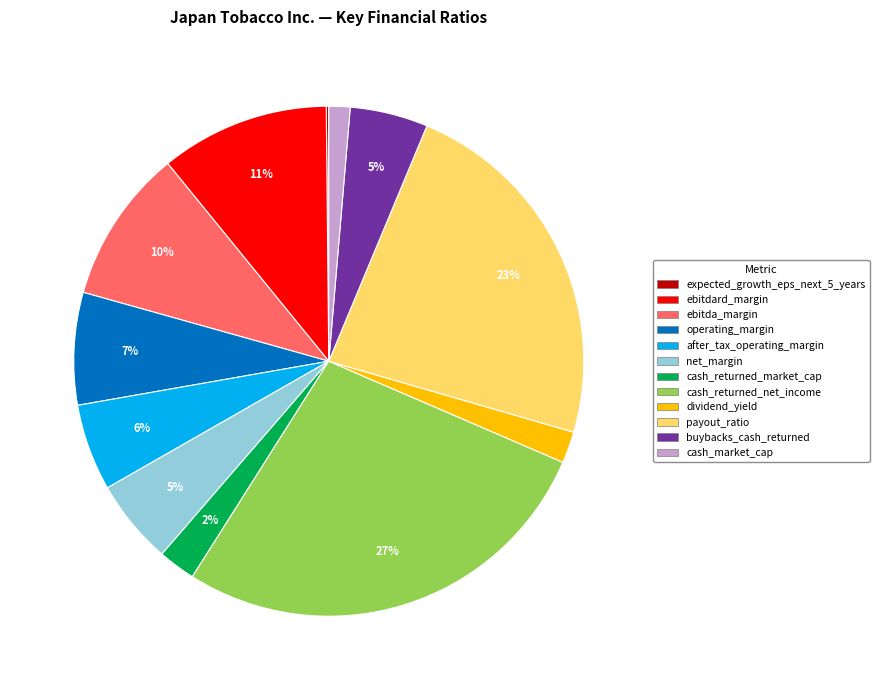

Is it true that ebitda_margin is 1% of the pie?

False